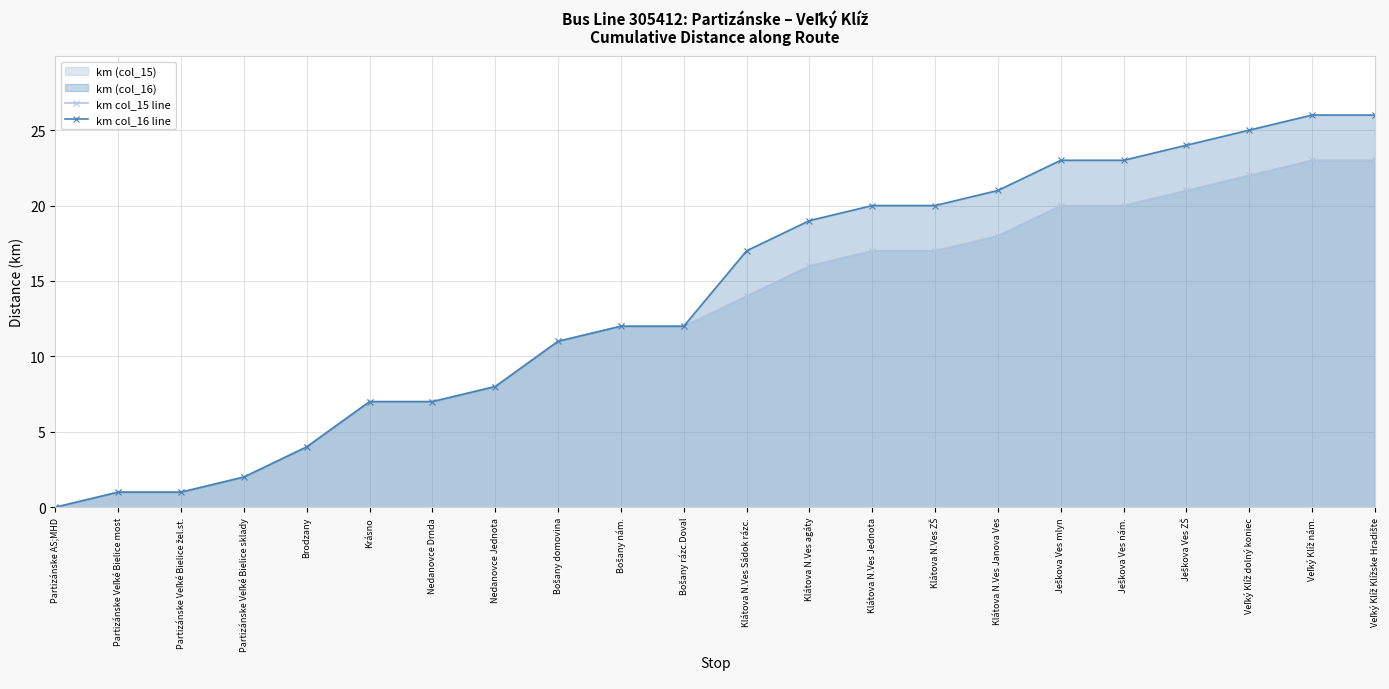

How many lines are shown in the chart?

2